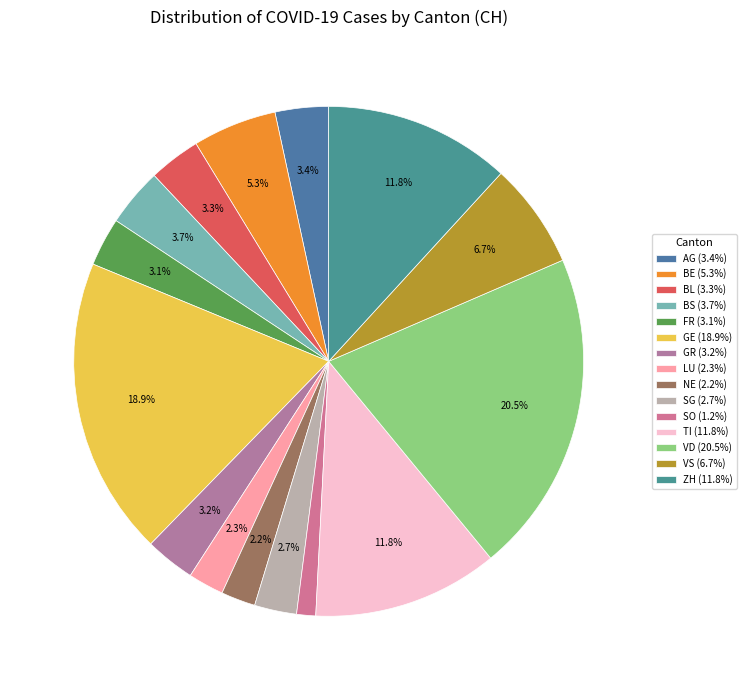

Does VS account for over 50% of the chart?

No